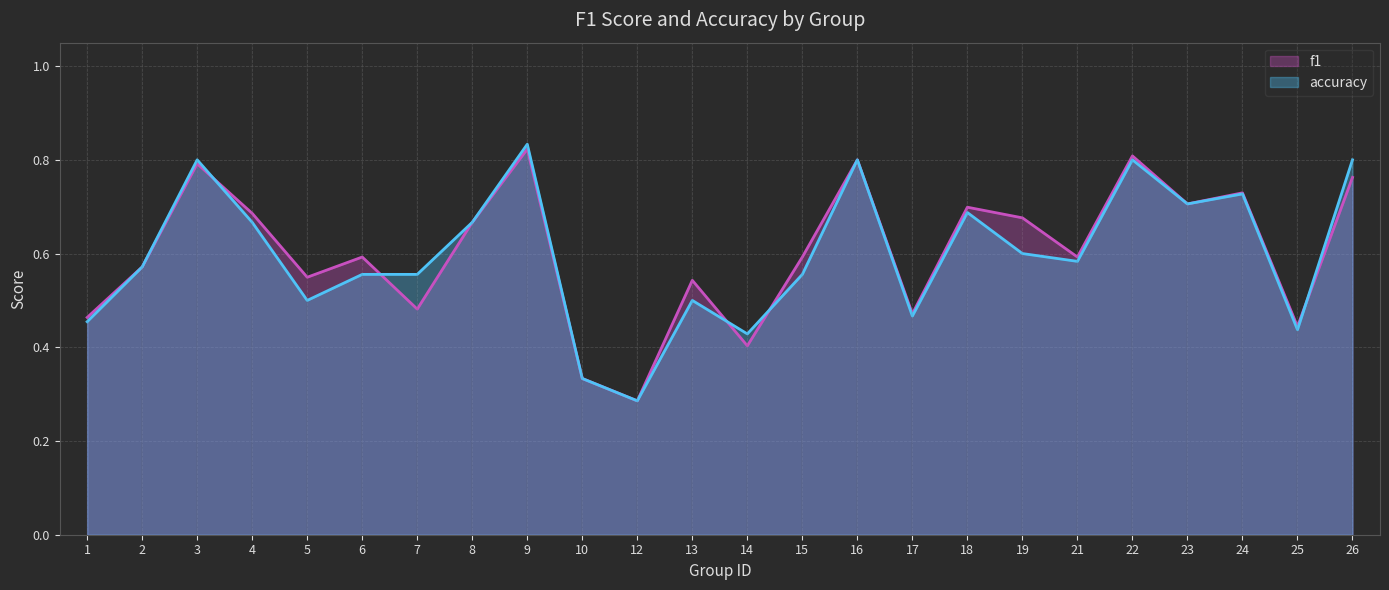

How many lines are shown in the chart?

2